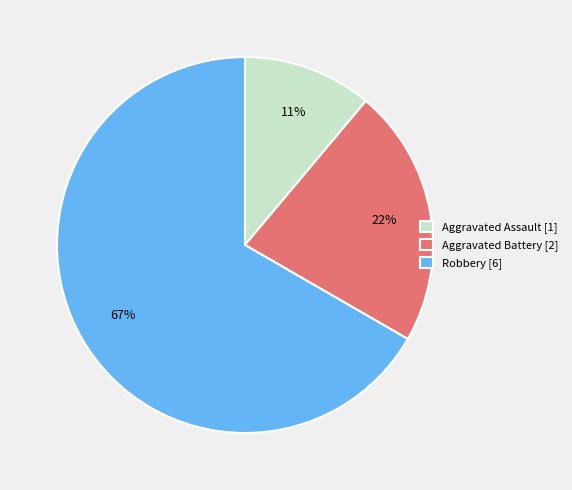

Is Aggravated Assault the majority of the pie?

No